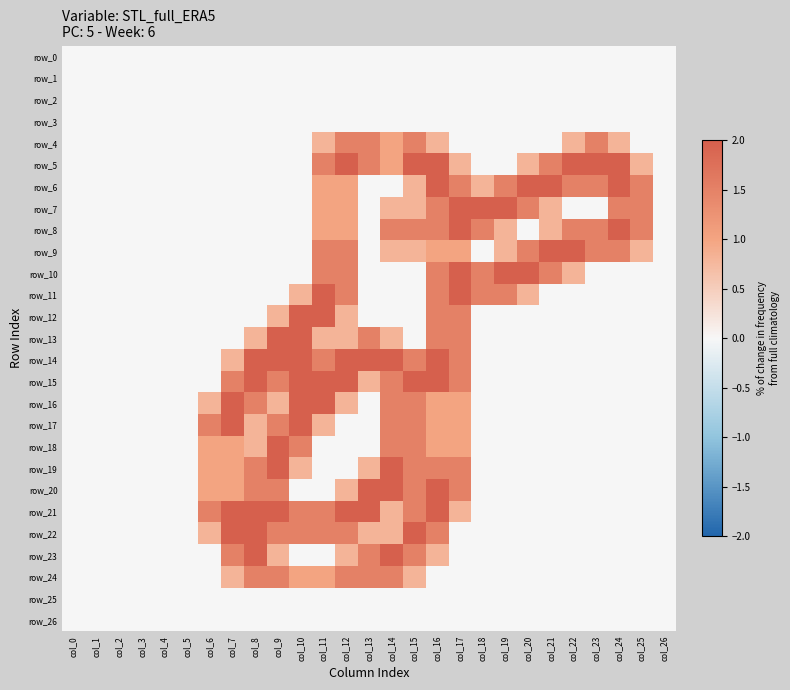

True or false: row_24 has a value of -0.6 at col_2.

False